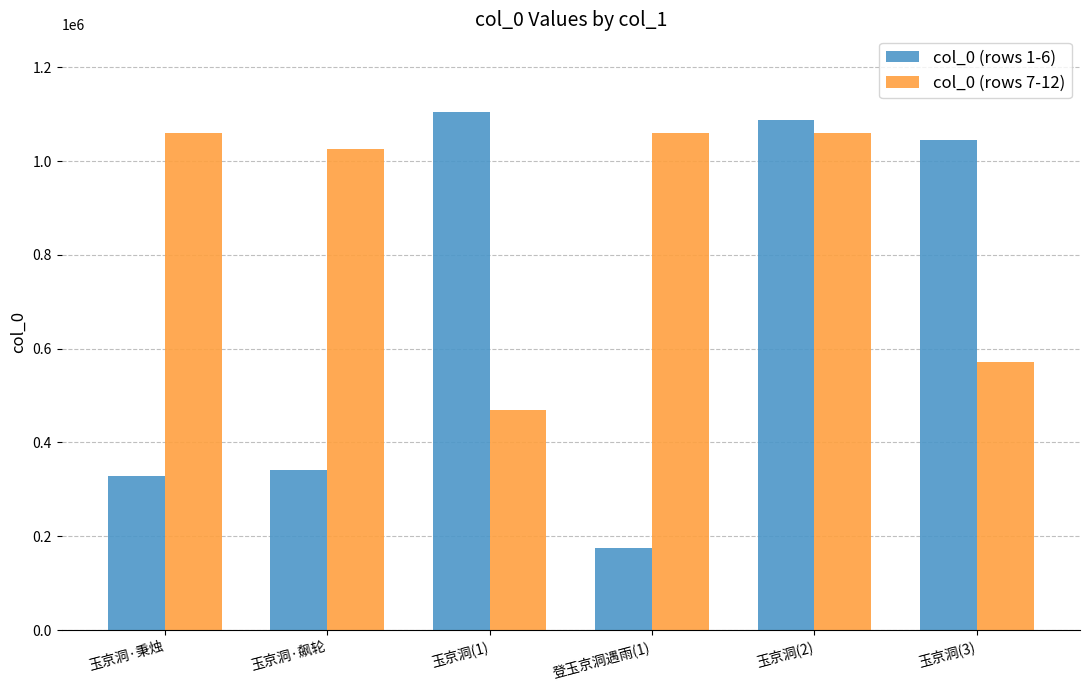

Which series has the widest spread of values?

col_0 (rows 1-6)